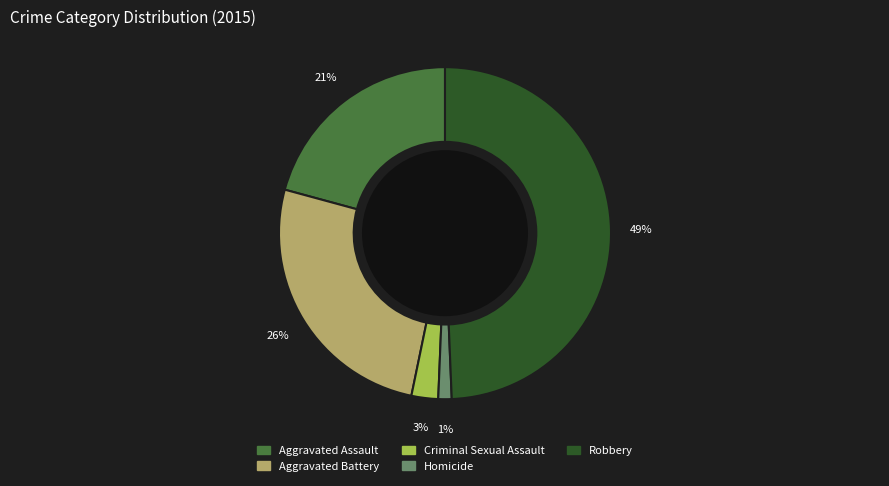

To the nearest percent, what is the combined percentage of Criminal Sexual Assault and Homicide?

4%